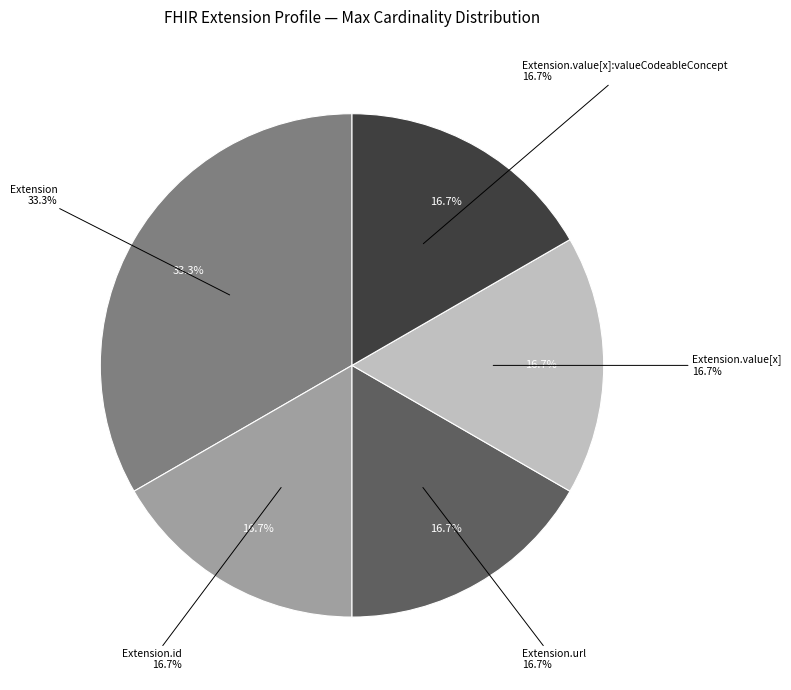

True or false: Extension.value[x] accounts for 1% of the total.

False